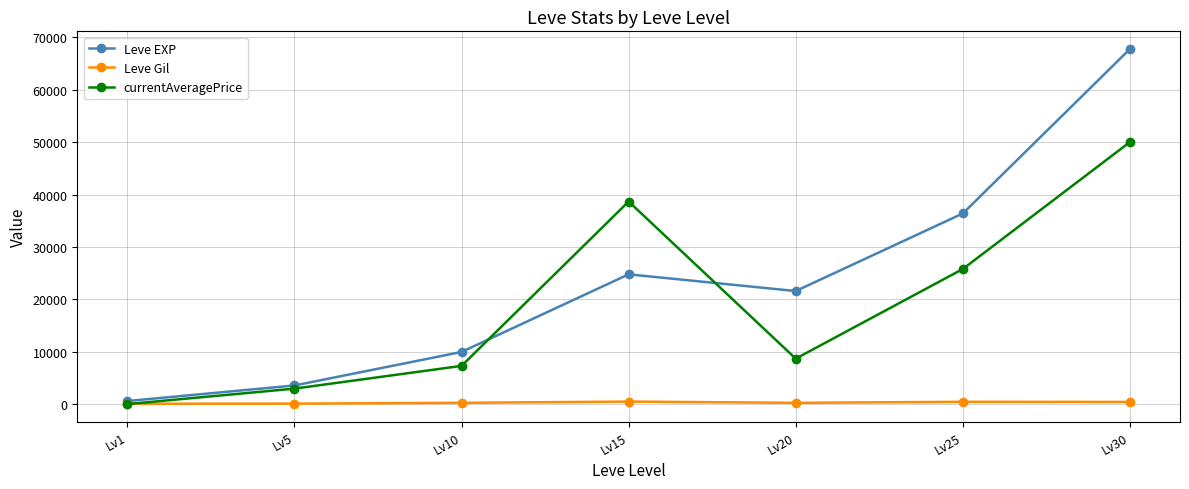

Between Lv1 and Lv15, which series saw the biggest shift?

currentAveragePrice